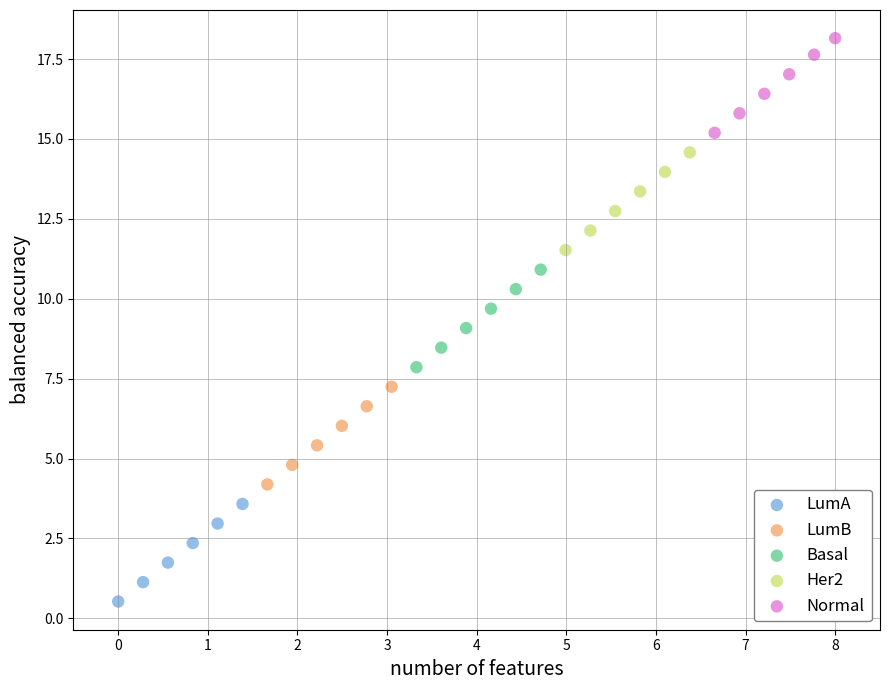

Which series reaches the maximum Y coordinate?

Normal